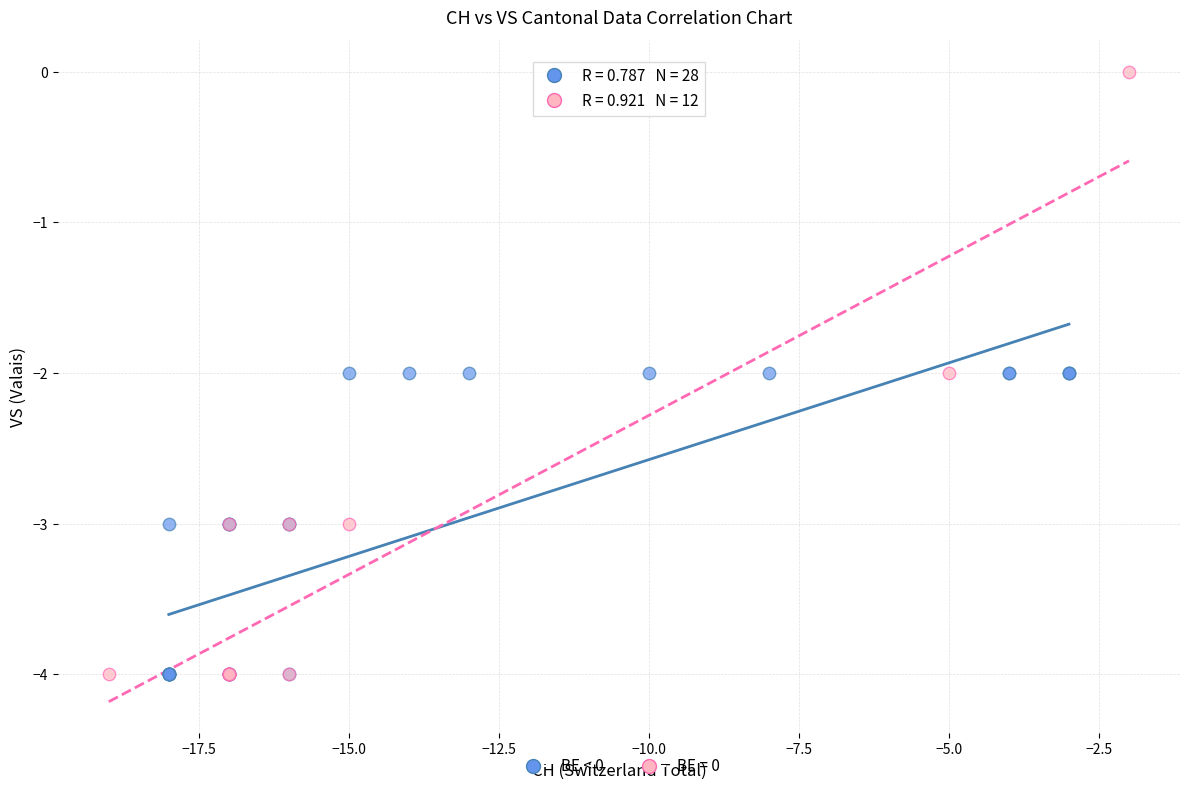

Which series contains the highest Y value?

BE = 0